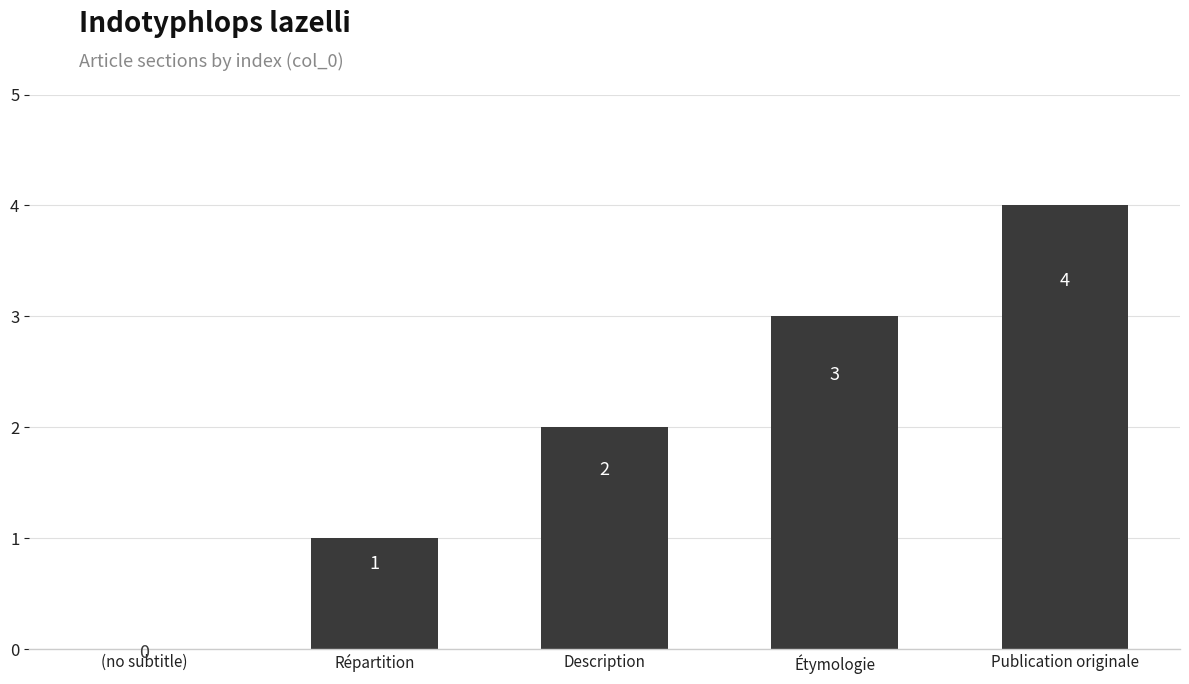

What is the sum of the values at (no subtitle) and Étymologie?

3